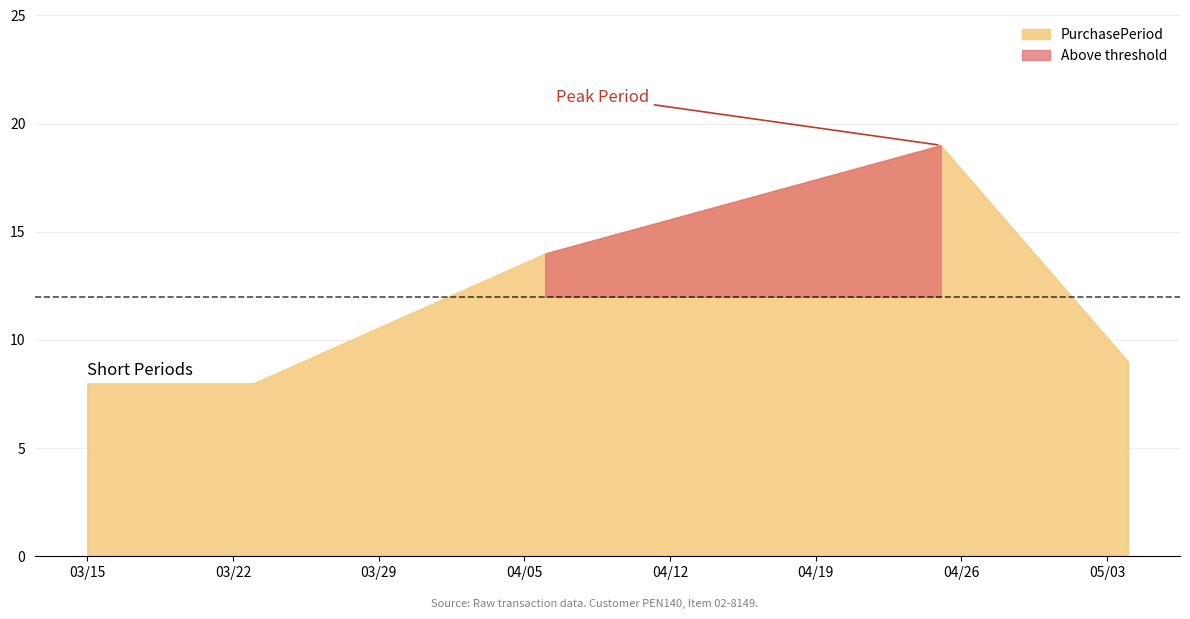

What value does the data have at 2016-03-23, to the nearest 10?

10